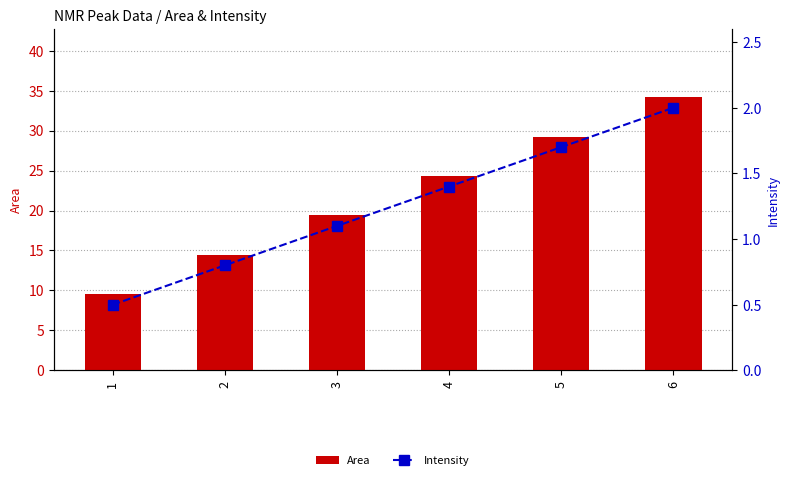

What is the sum of all Area values?

131.2